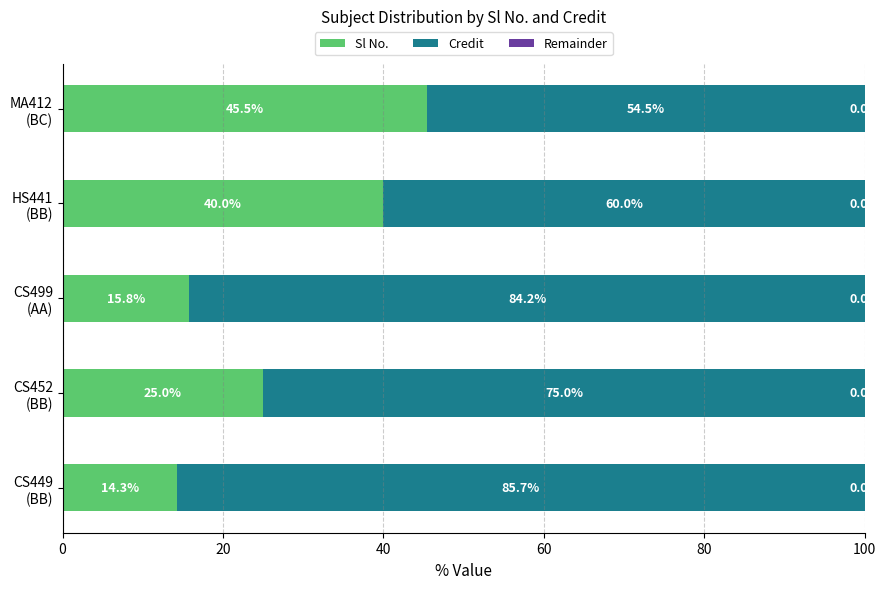

What is the highest value of the Sl No. series?

45.5